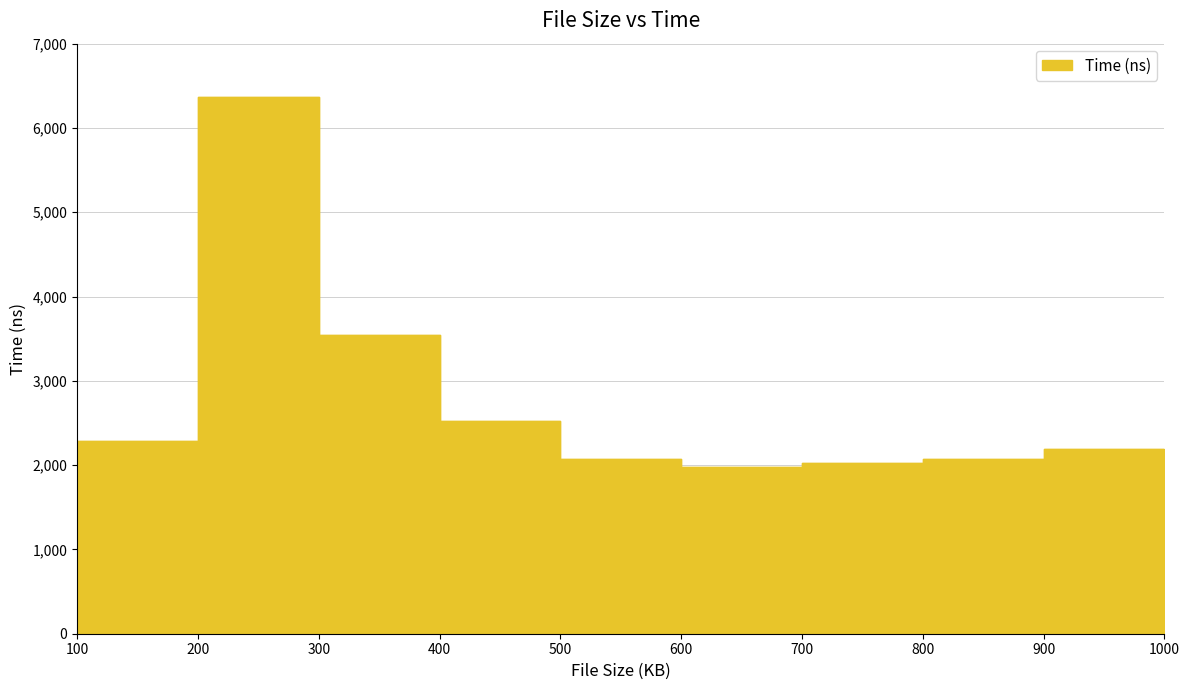

What is the value of the 4th point from the left?

2519